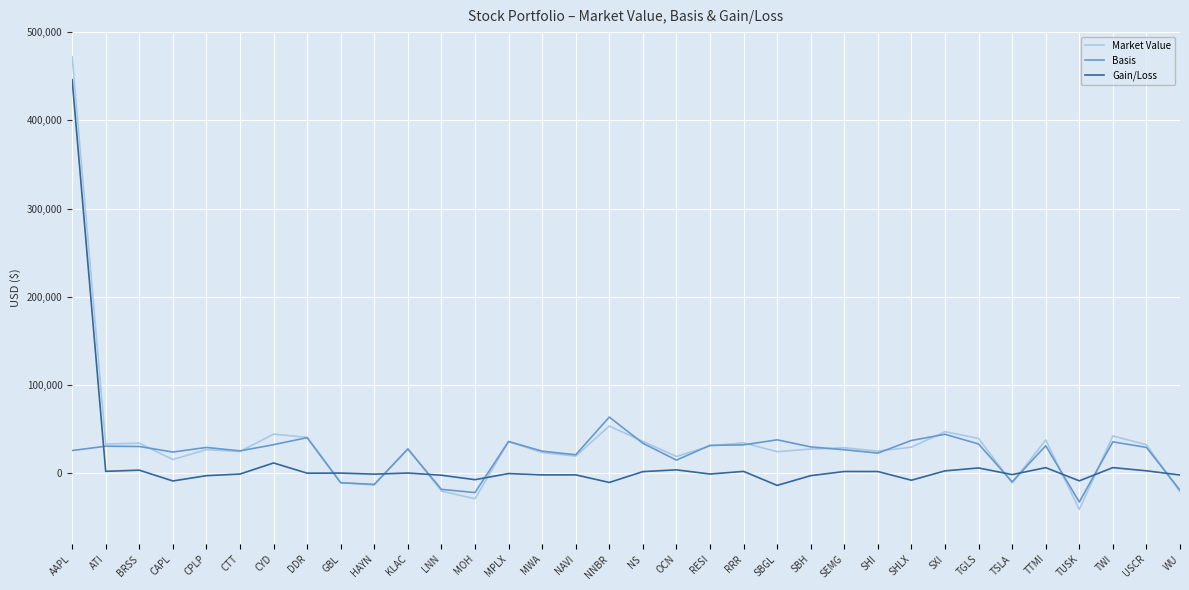

At which category is the sum across all series the highest?

AAPL